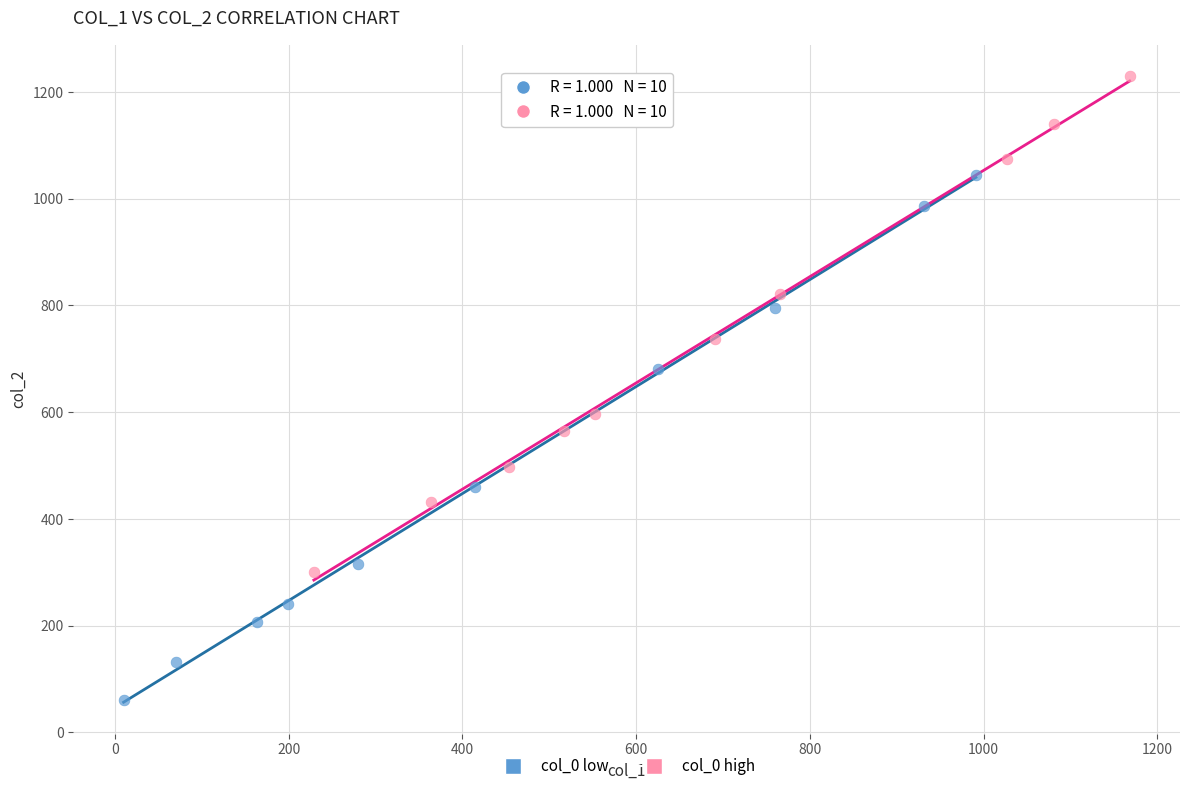

Which series reaches the maximum Y coordinate?

col_0 high